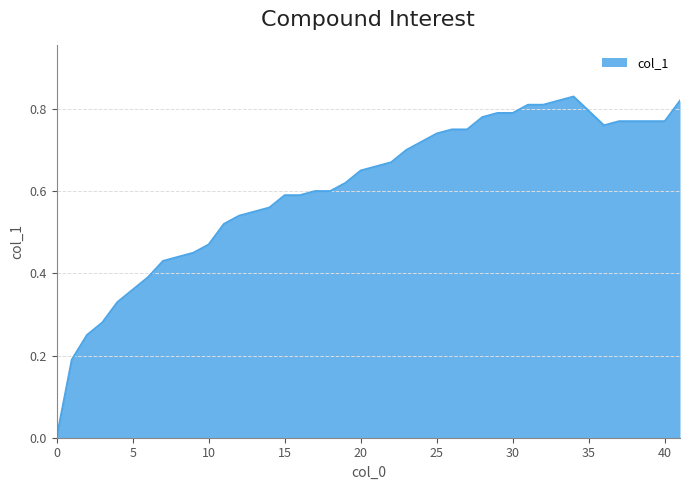

Does the chart have visible grid lines?

Yes